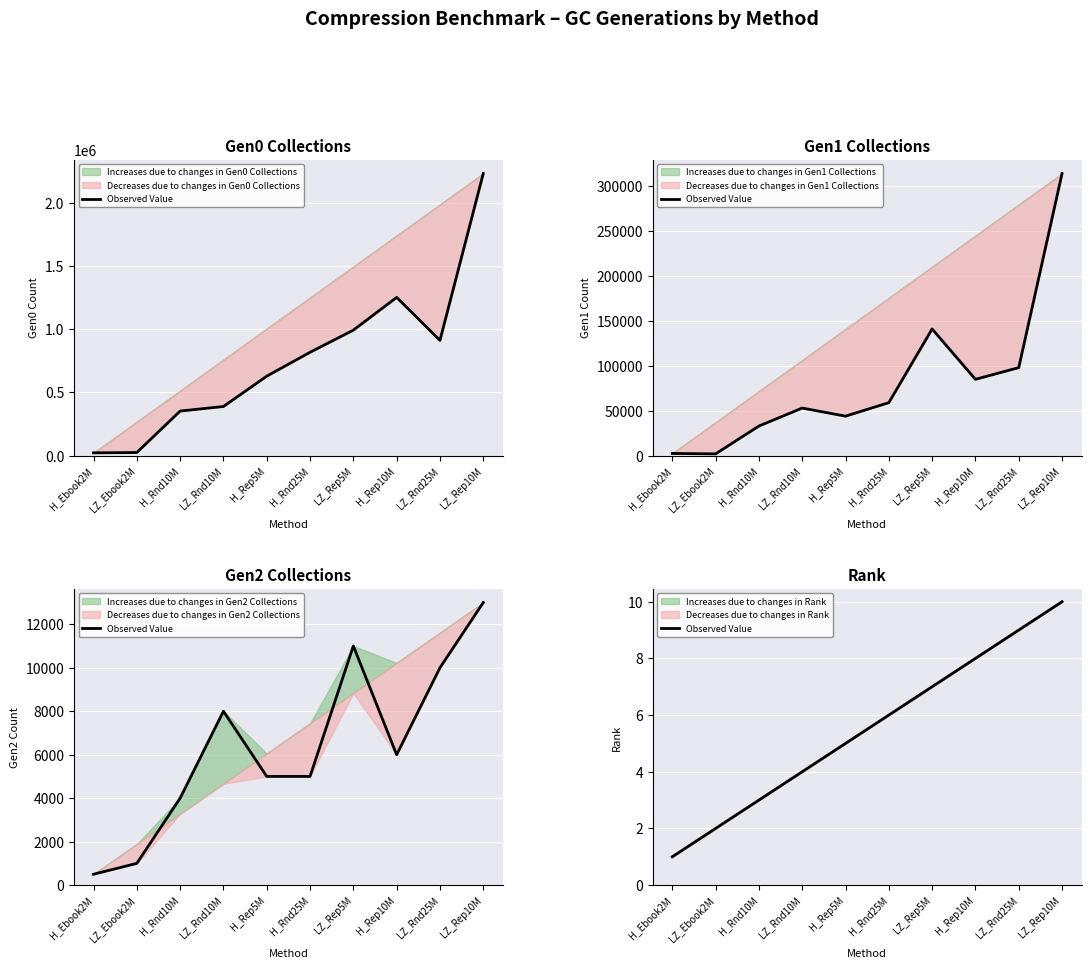

What is the change in value from LZ_Ebook2M to H_Rnd10M?

+1